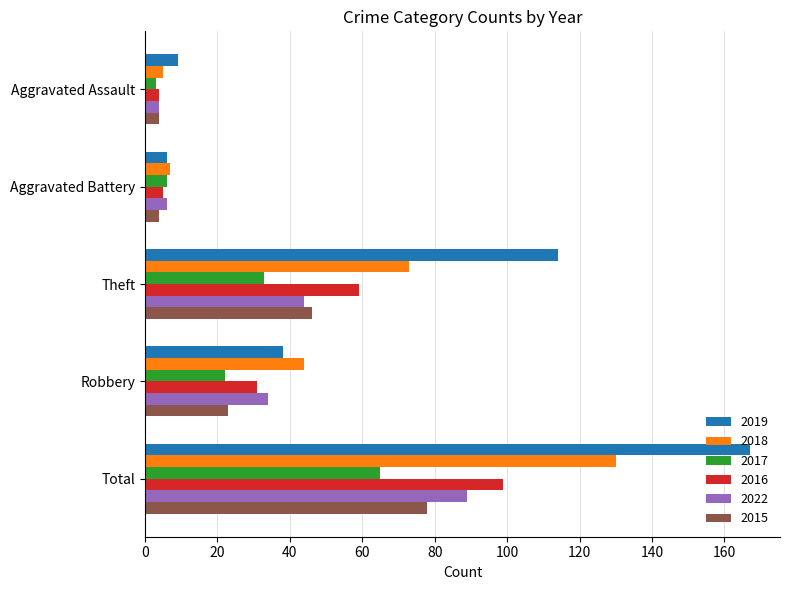

What are all the series names shown in the legend?

2019, 2018, 2017, 2016, 2022, 2015